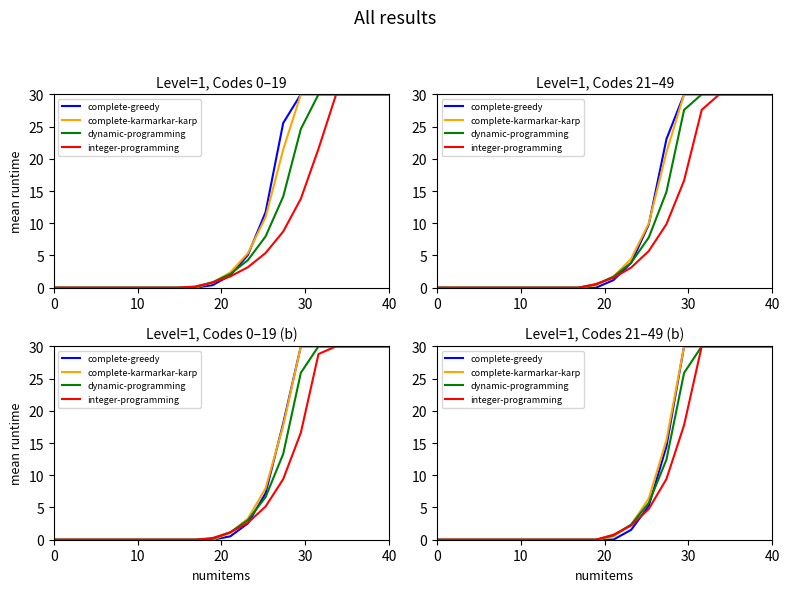

What is the average value of the complete-karmarkar-karp series?

10.2